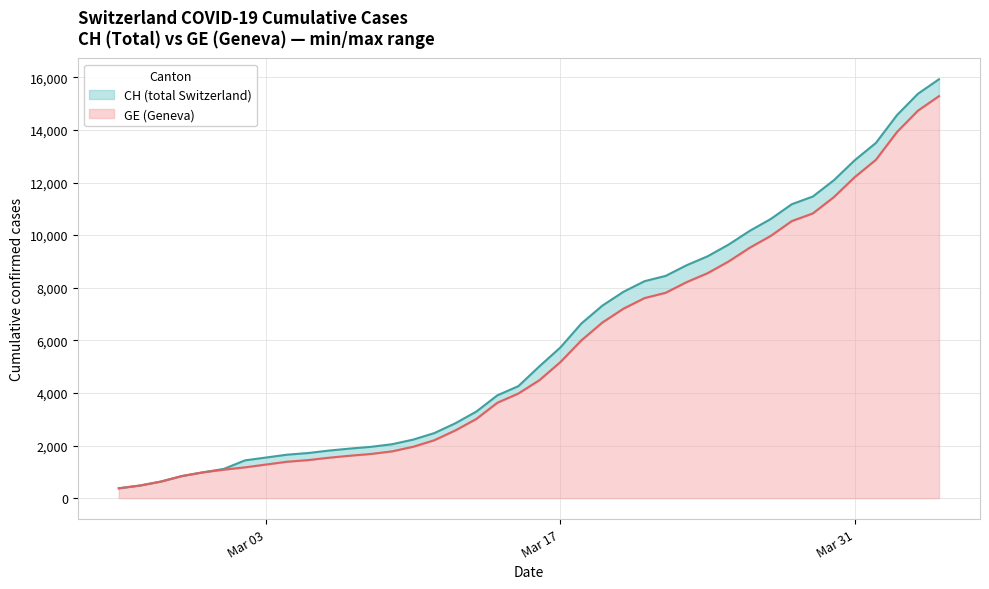

What is the minimum value for GE (Geneva)?

375